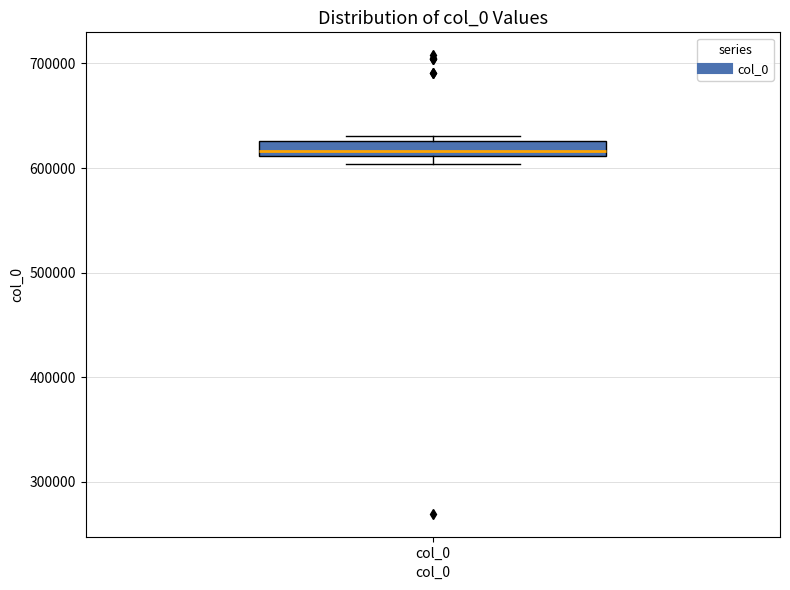

Where is the upper edge of the box for col_0 on the y-axis? The values are not printed on the chart, so give them approximately, as read against the axis.

630000